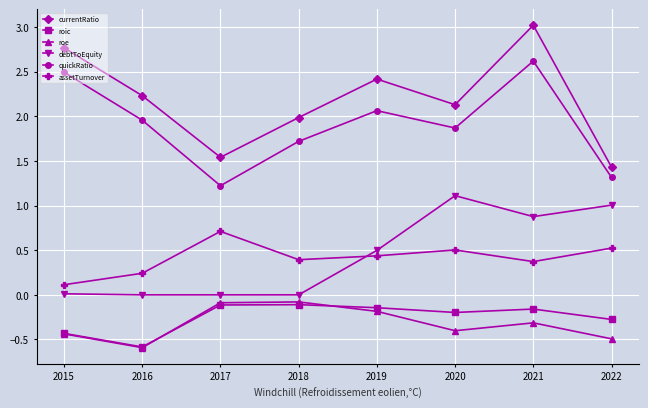

Which series ends up on top after the final intersection of debtToEquity and assetTurnover?

debtToEquity